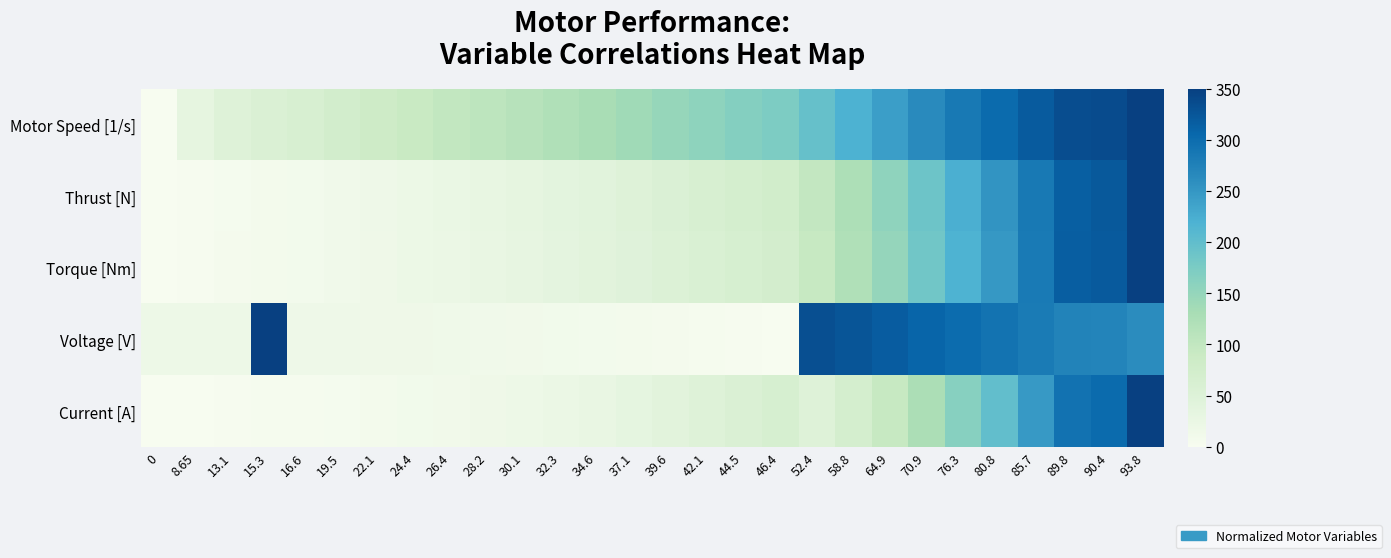

Between 19.5 and 34.6, which series saw the biggest shift?

Motor Speed [1/s]